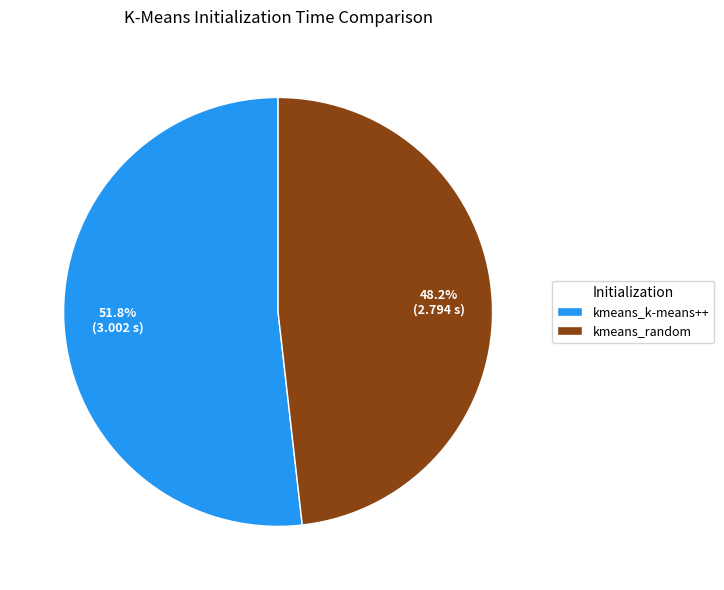

To the nearest percent, what is the average slice percentage?

50%